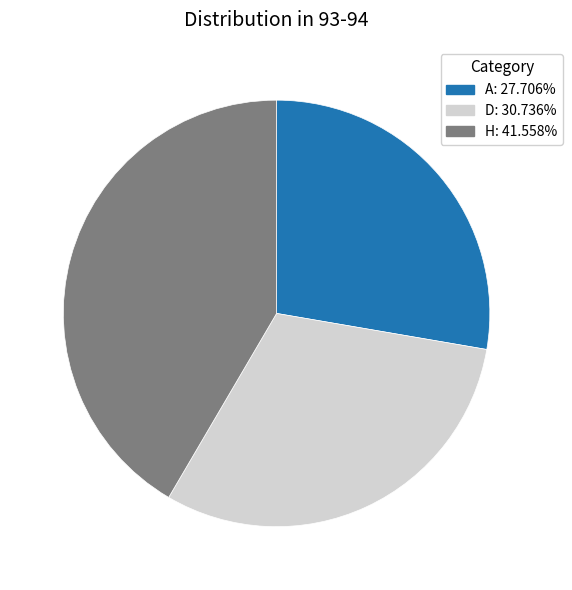

Does D represent more than half of the total?

No